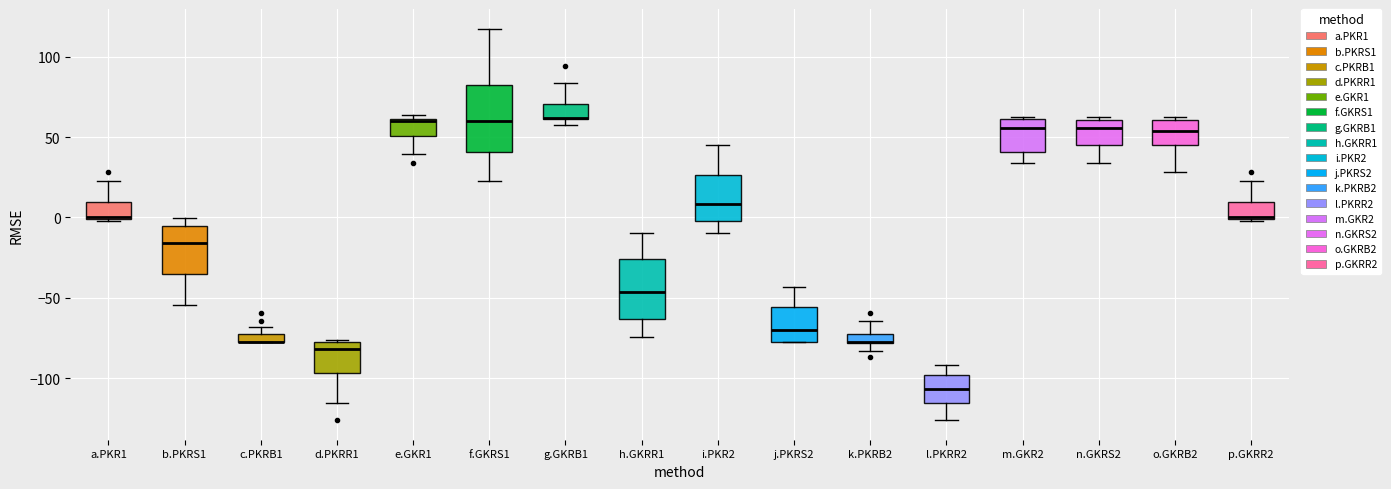

Where does the median line of the box for l.PKRR2 sit on the y-axis? The values are not printed on the chart, so give them approximately, as read against the axis.

-105